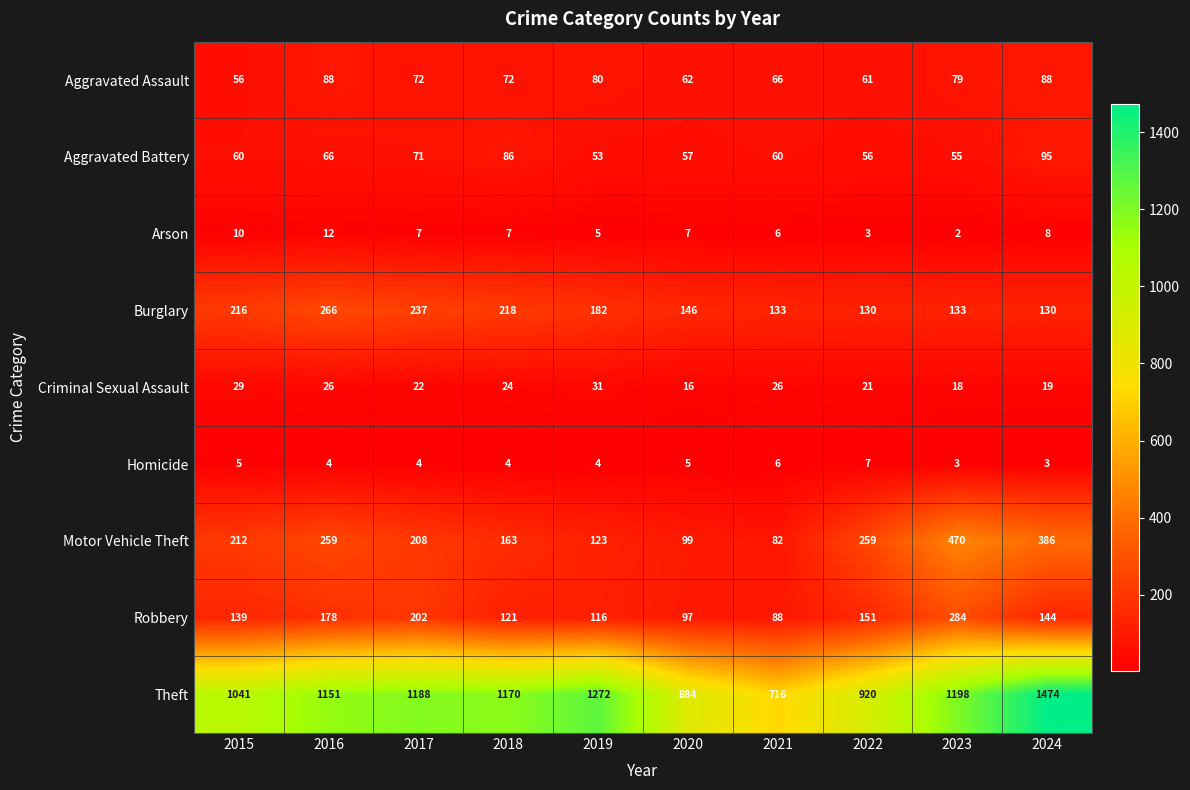

The value of Motor Vehicle Theft at 2021 is 38. True or false?

False